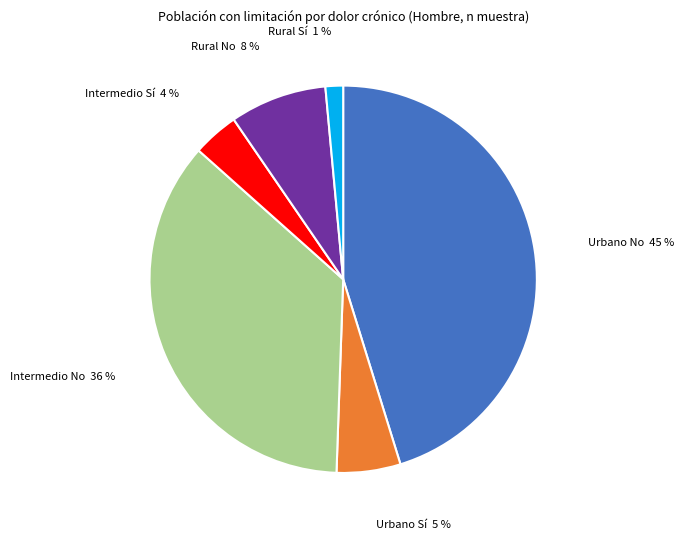

Is it true that Rural No is 16% of the pie?

False